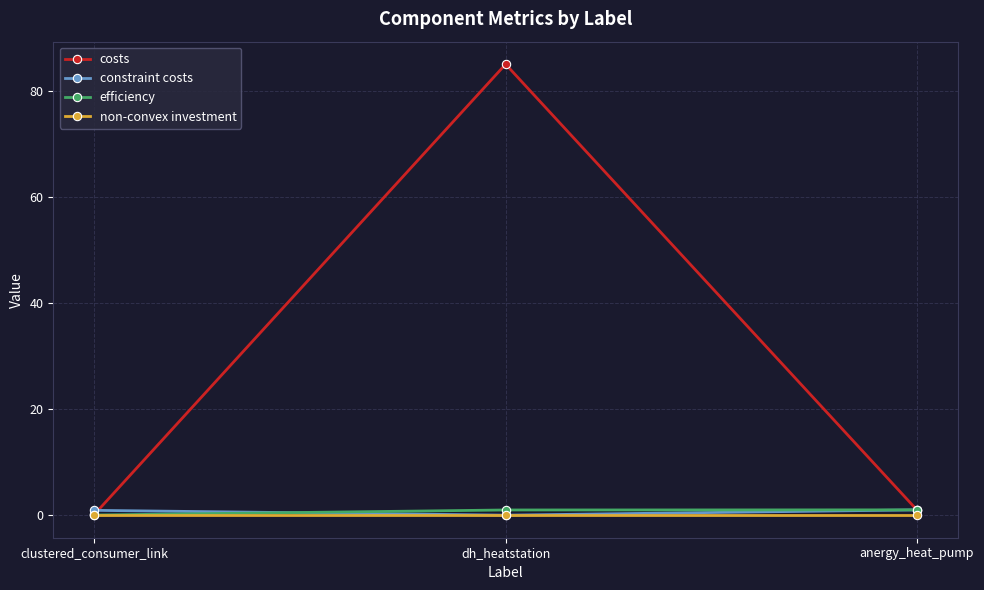

The efficiency series shows 0.0 at clustered_consumer_link. True or false?

True